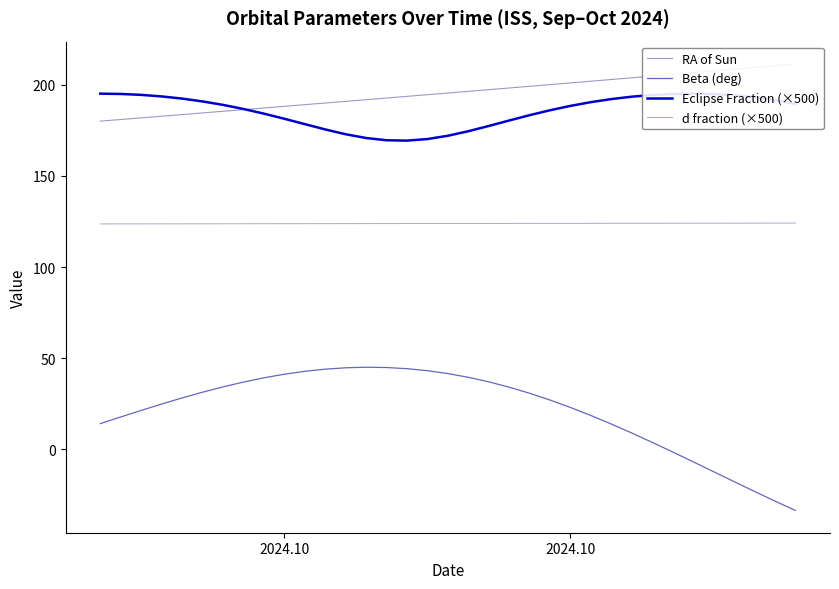

True or false: Beta (deg) and RA of Sun cross at least once.

False